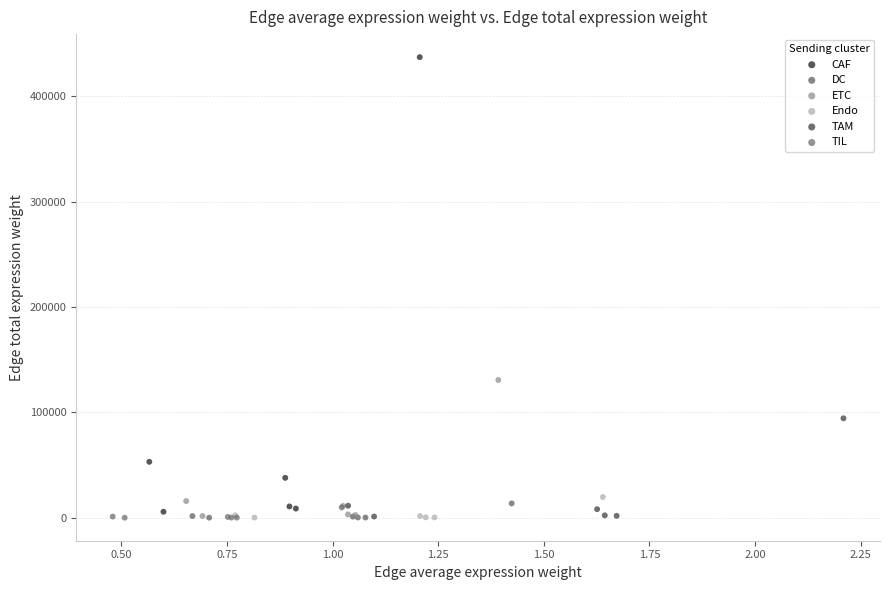

What are all the series names shown in the legend?

CAF, DC, ETC, Endo, TAM, TIL